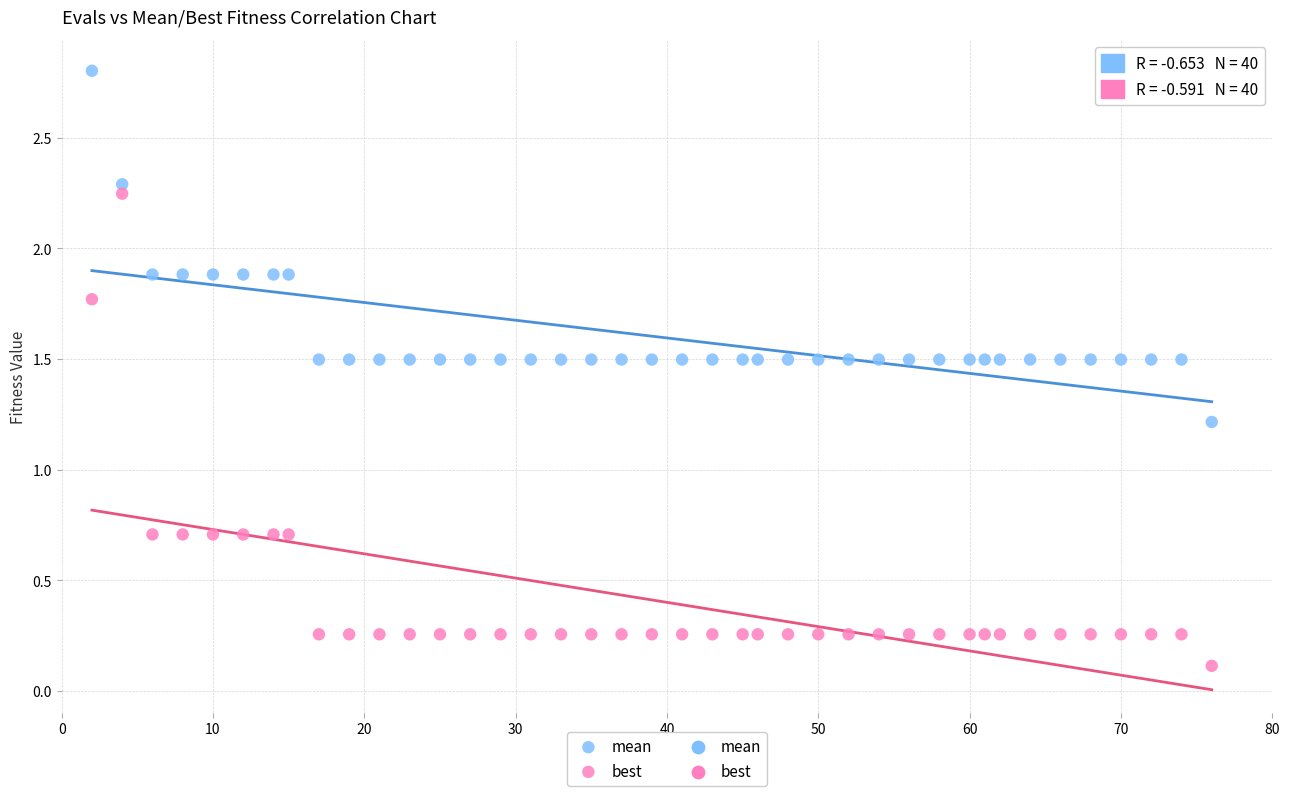

Across all series, what Y value is closest to 1?

1.2